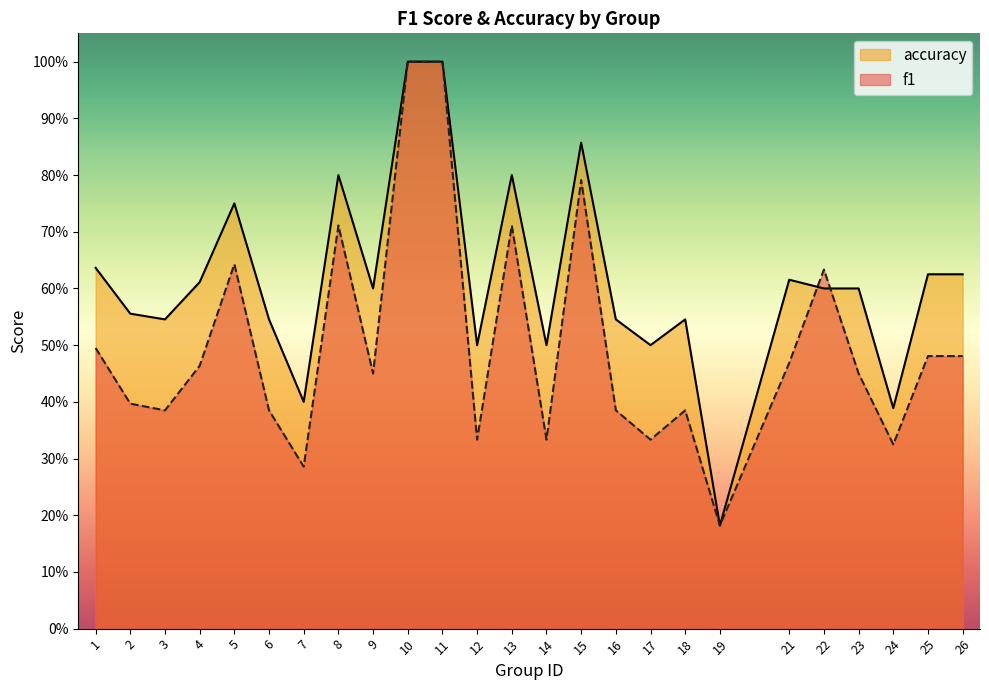

What are all the series names shown in the legend?

accuracy, f1